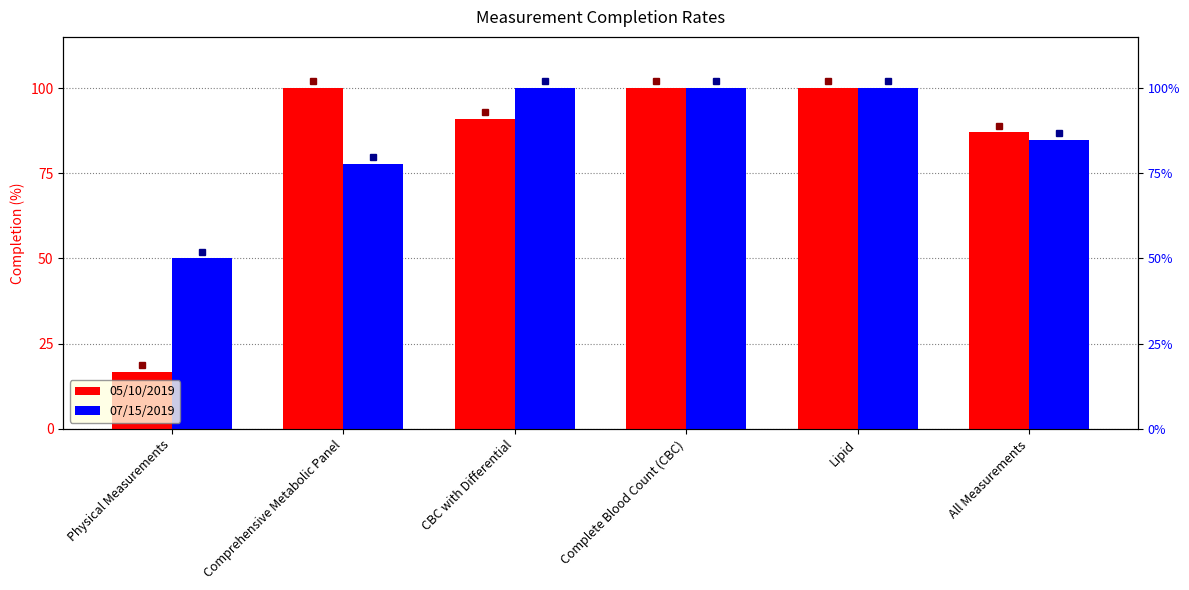

How many bars are there in each group?

2